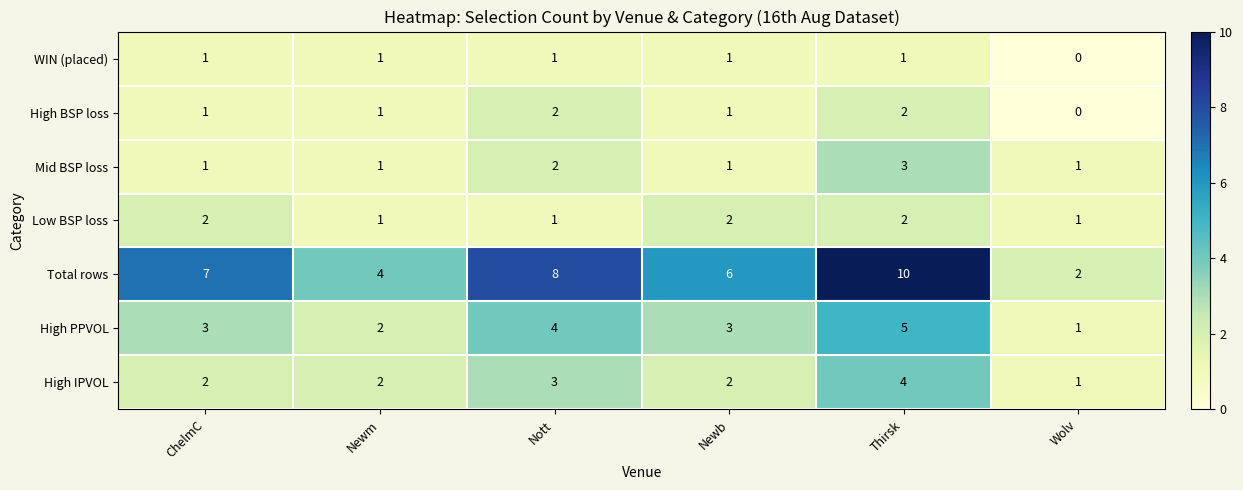

The Total rows series shows 8 at Nott. True or false?

True